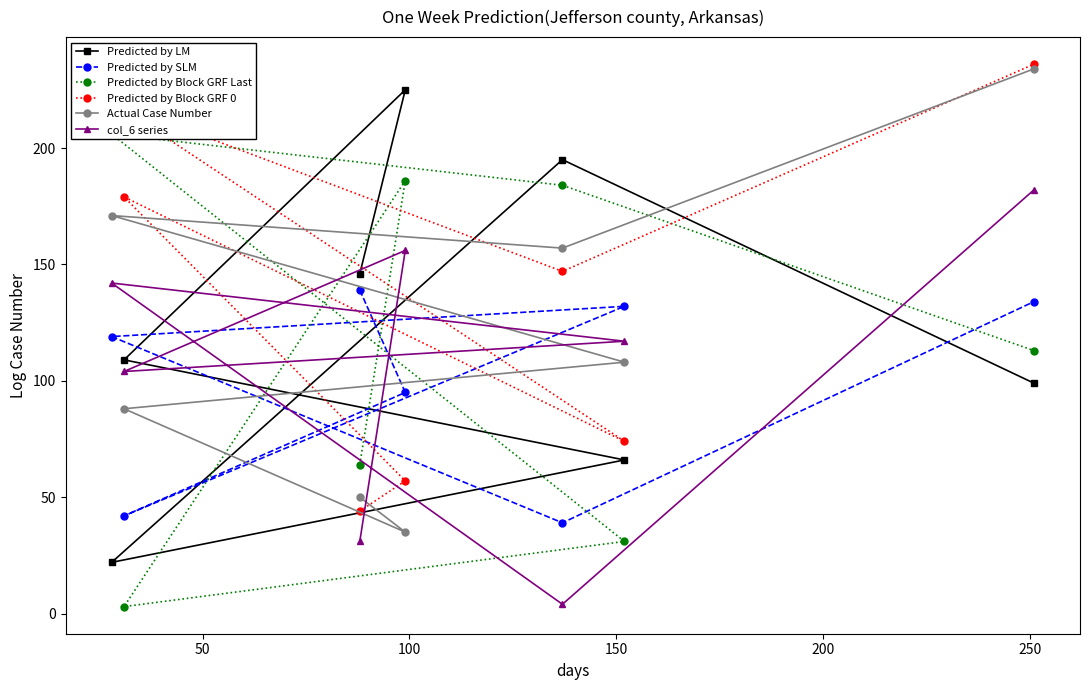

What is the lowest value of the Predicted by Block GRF 0 series?

44